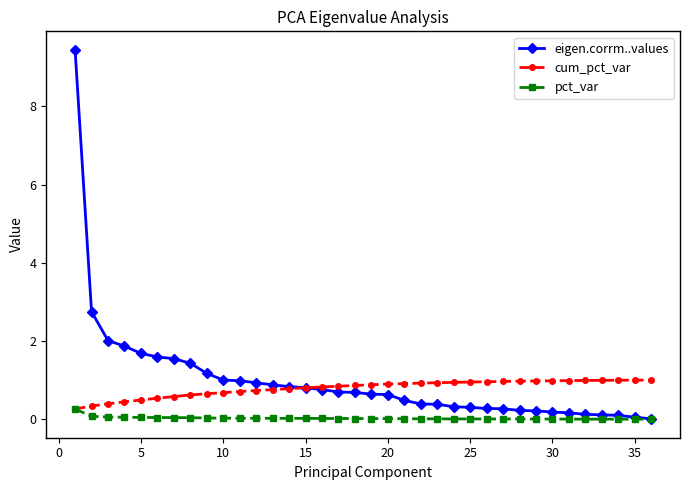

What is the maximum value for pct_var?

0.3